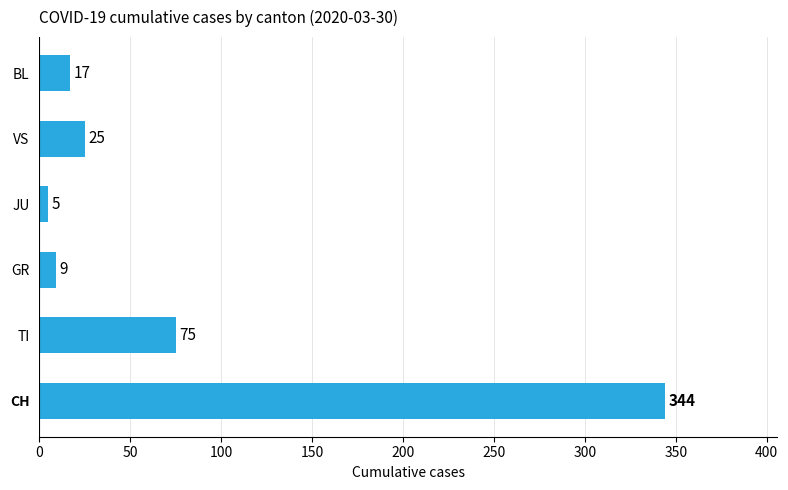

Is it true that the value at JU is 5?

True